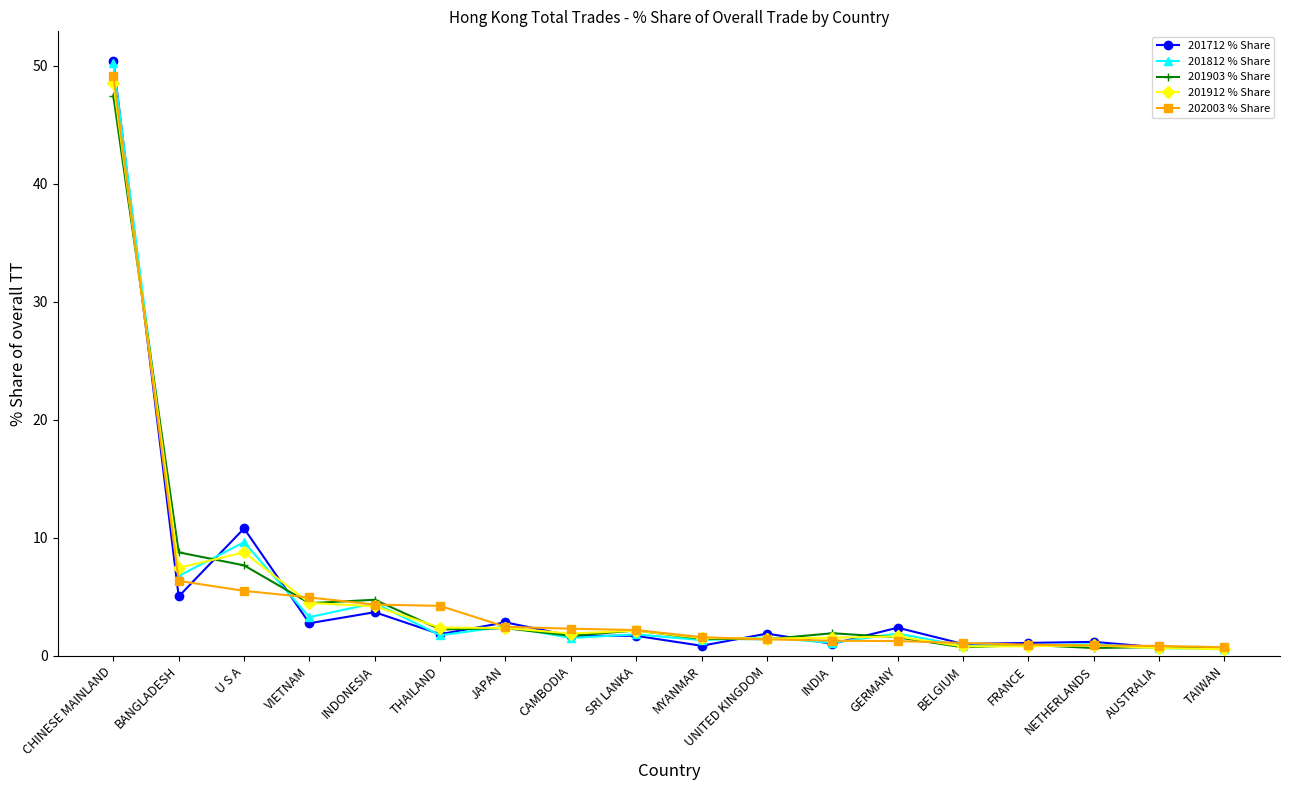

What is the greatest value displayed?

50.4